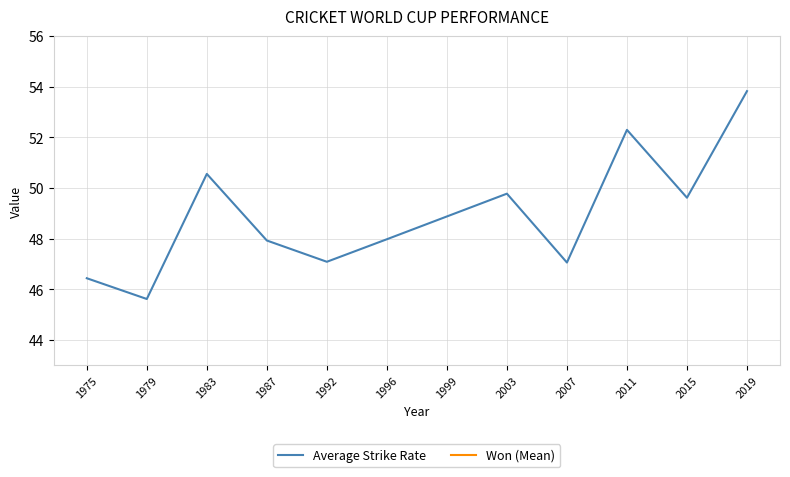

Reading right to left, list all the values displayed in this chart.

53.8	49.6	52.3	47.1	49.8	48.9	48.0	47.1	47.9	50.6	45.6	46.4